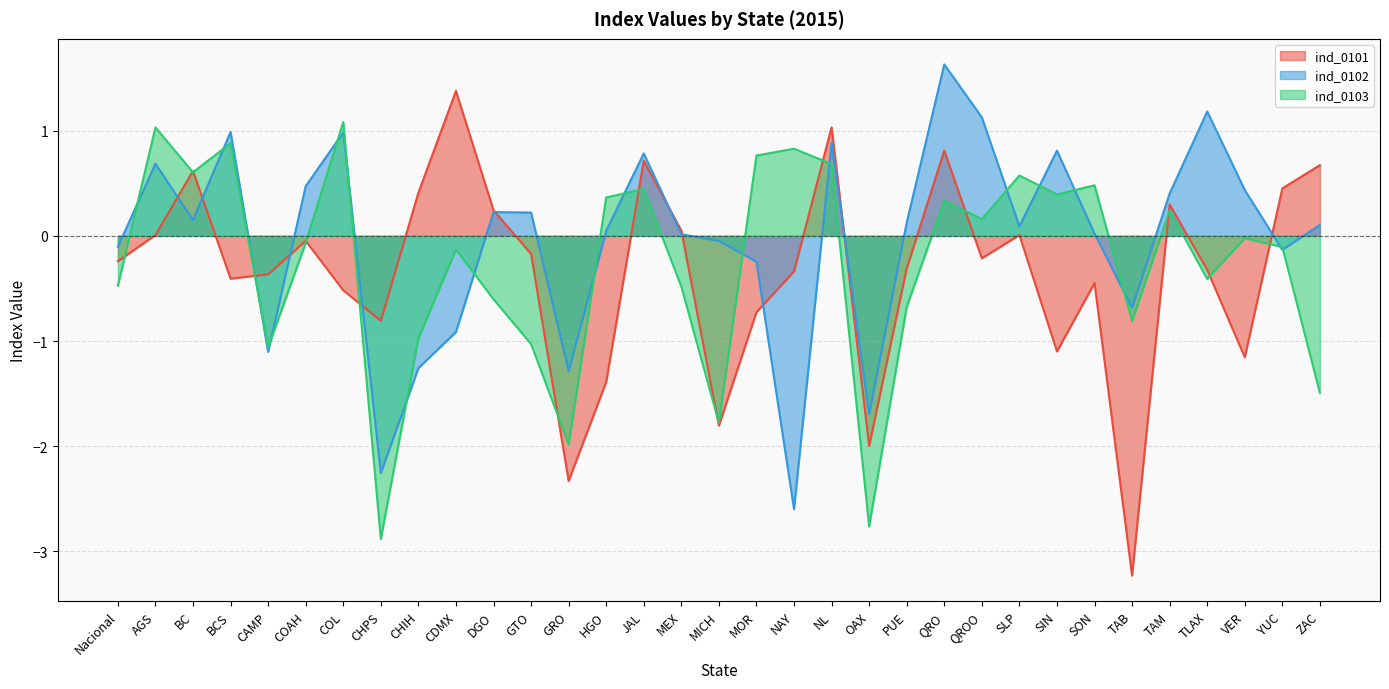

Where is the first local maximum for ind_0103?

AGS